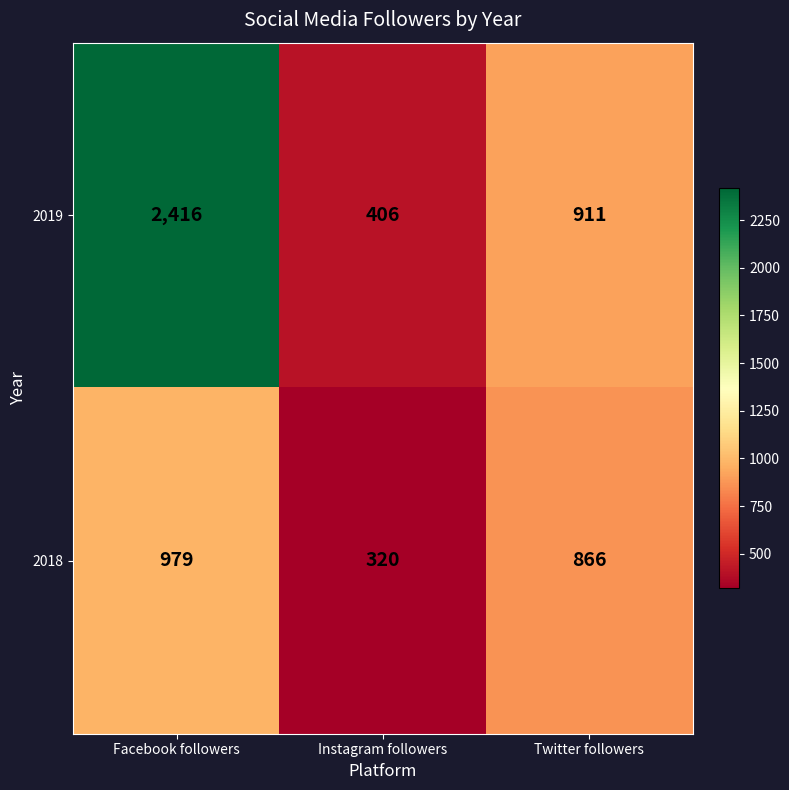

What is the difference between the highest and lowest values at Instagram followers?

86